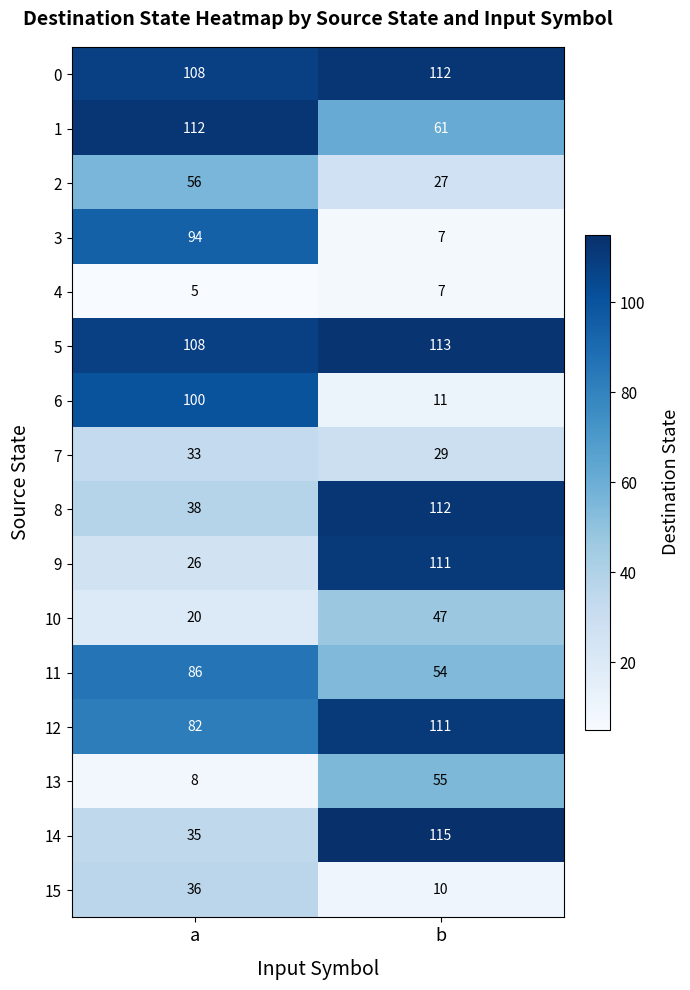

List the labels in order of 0 value, largest first.

b, a